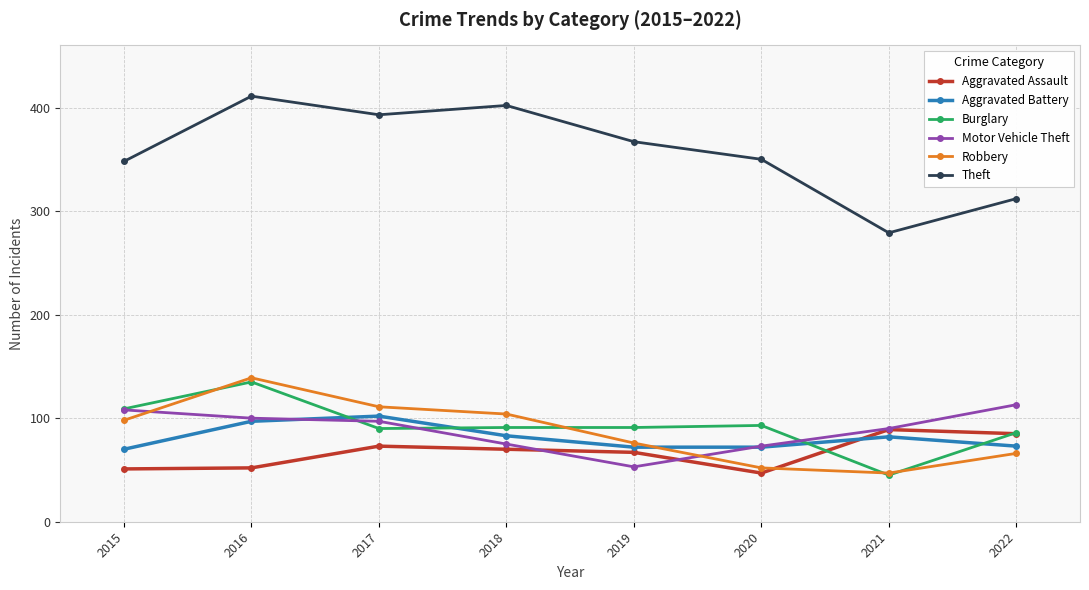

List the series in order of their peak value, lowest first.

Aggravated Assault, Aggravated Battery, Motor Vehicle Theft, Burglary, Robbery, Theft